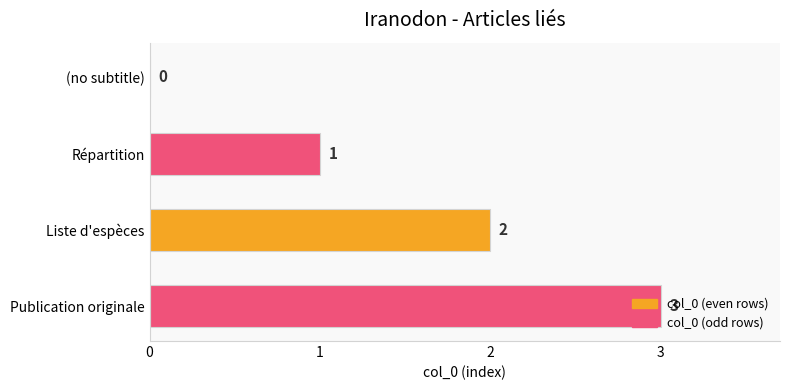

How many values are between 1 and 3?

3